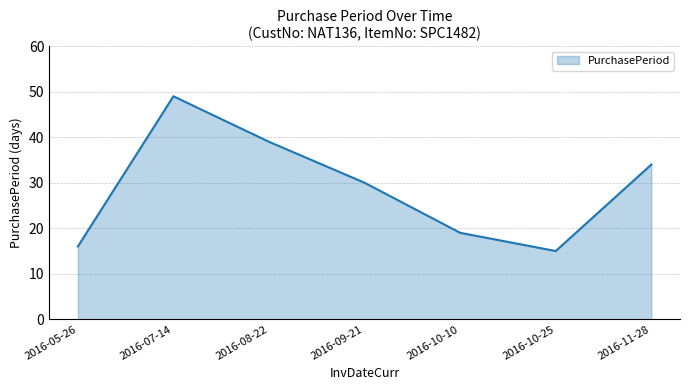

What position from the right is 2016-07-14?

6